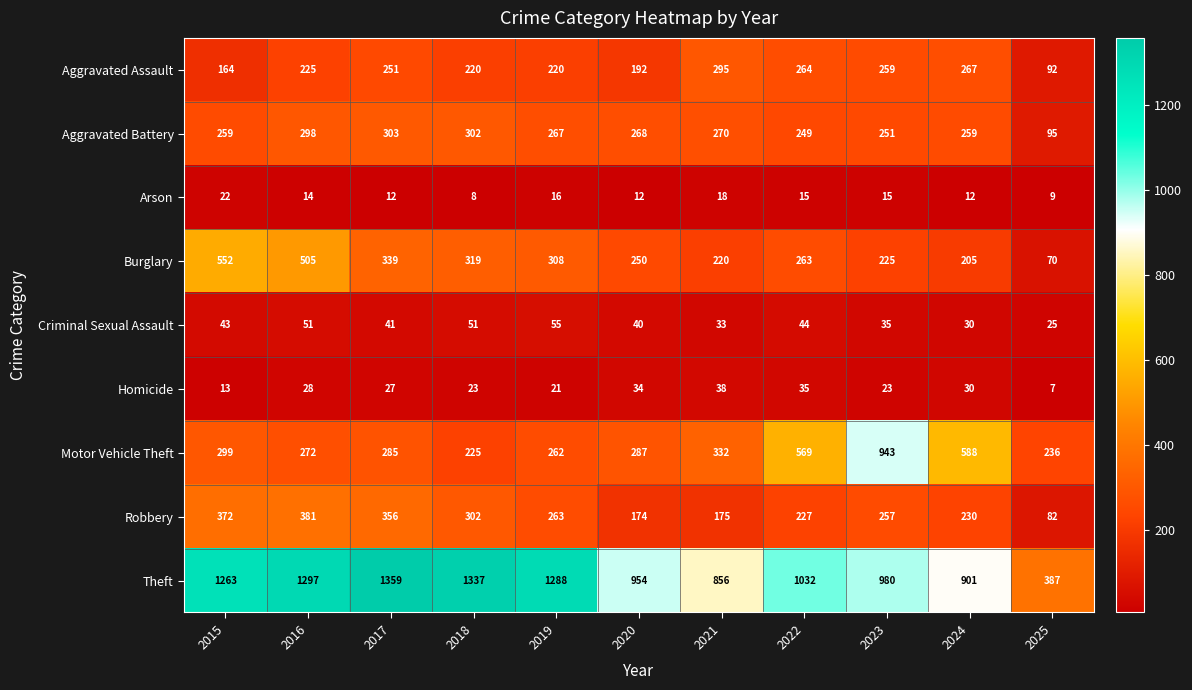

Is it true that Motor Vehicle Theft equals 332 at 2021?

True